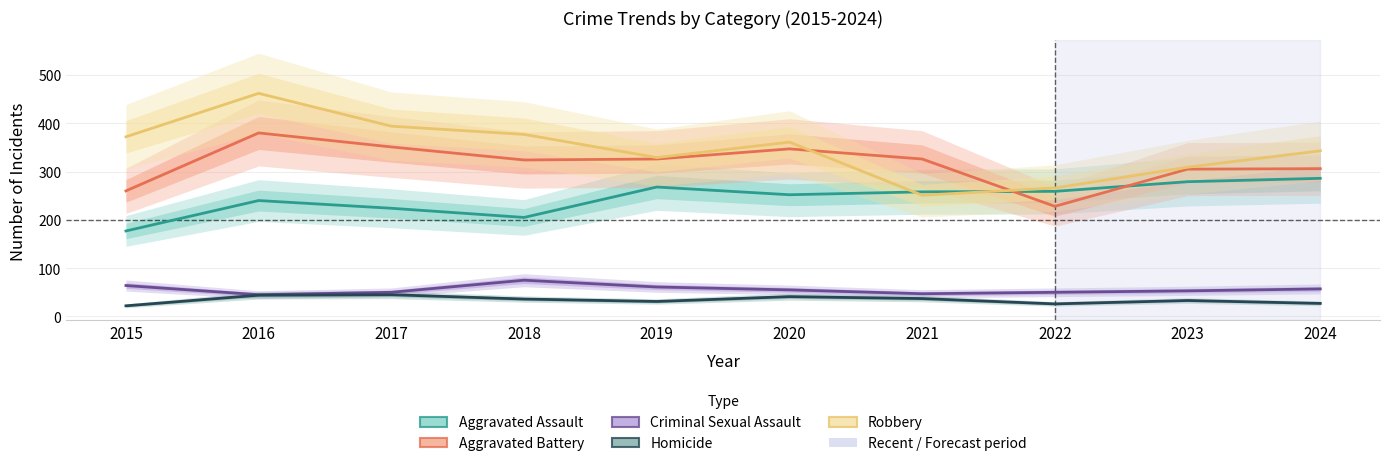

True or false: Criminal Sexual Assault and Robbery cross at least once.

False